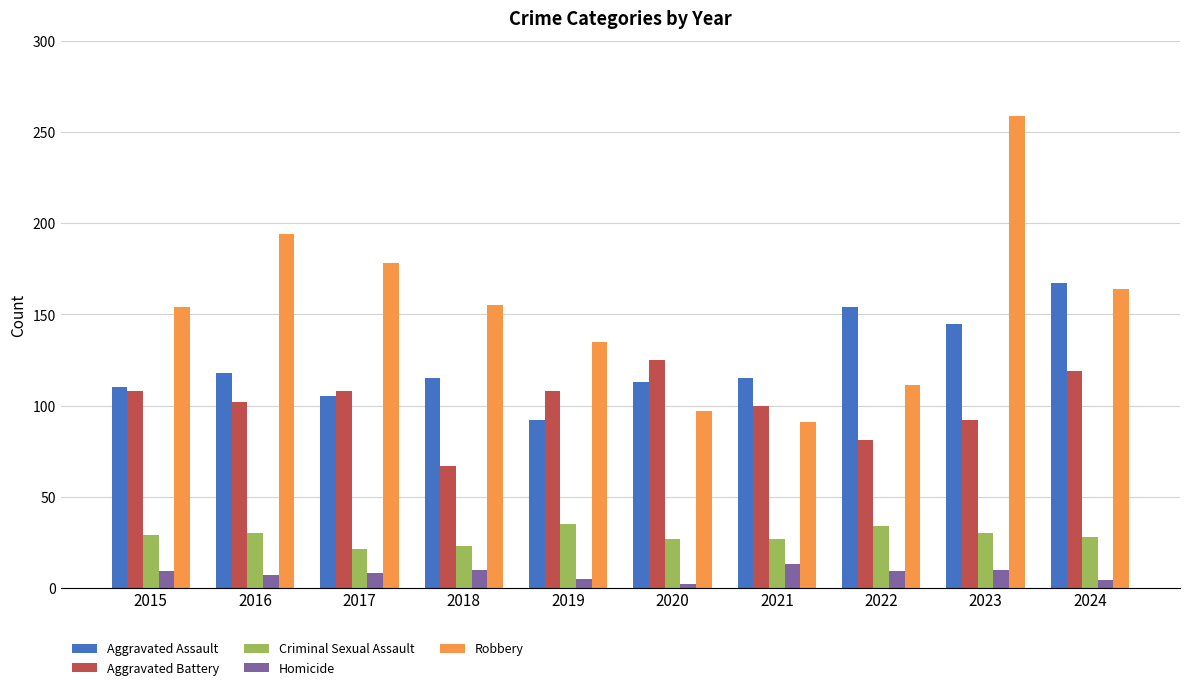

What are all the series names shown in the legend?

Aggravated Assault, Aggravated Battery, Criminal Sexual Assault, Homicide, Robbery